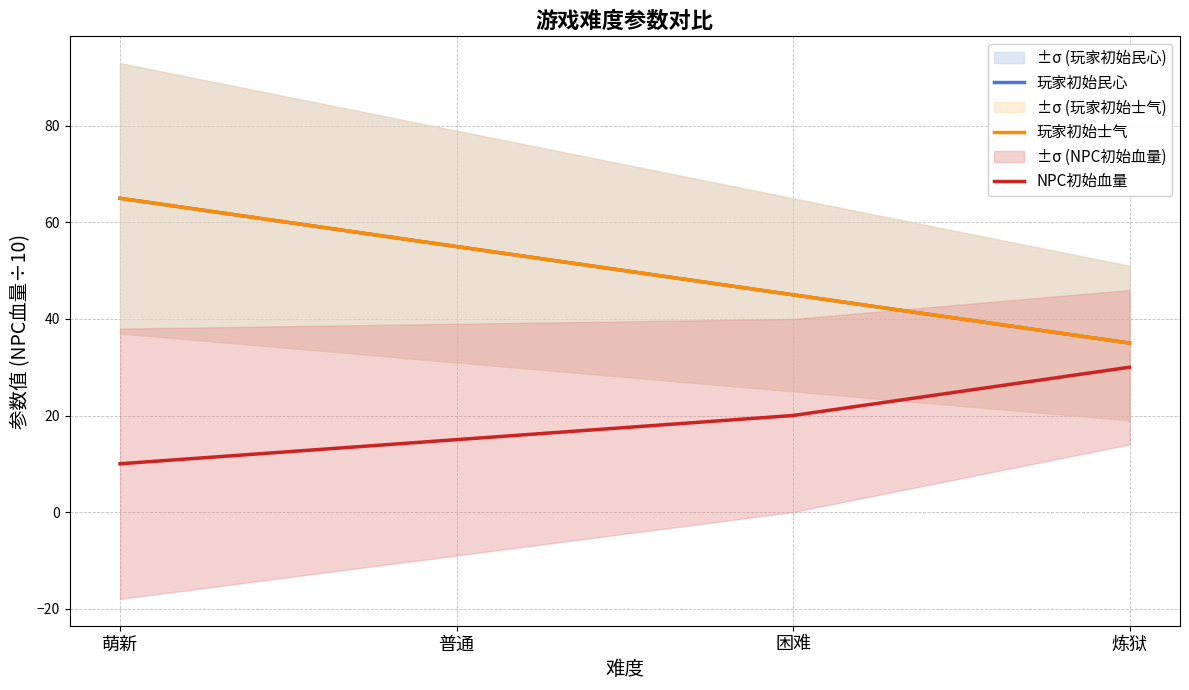

Is the value of 玩家初始民心 at 萌新 greater than the value of 玩家初始士气 at 普通?

Yes